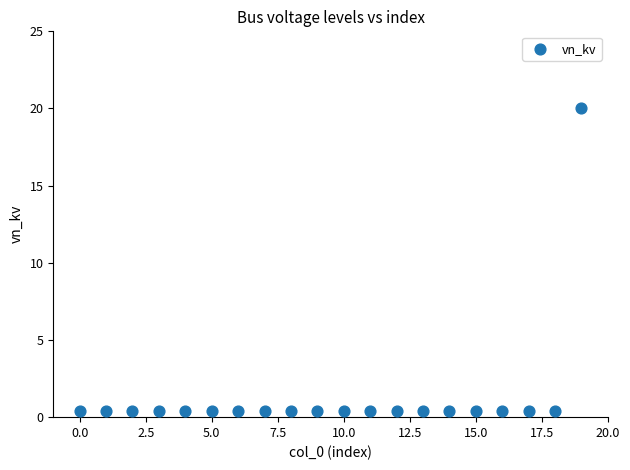

What is the range of Y values (max minus min)?

19.6